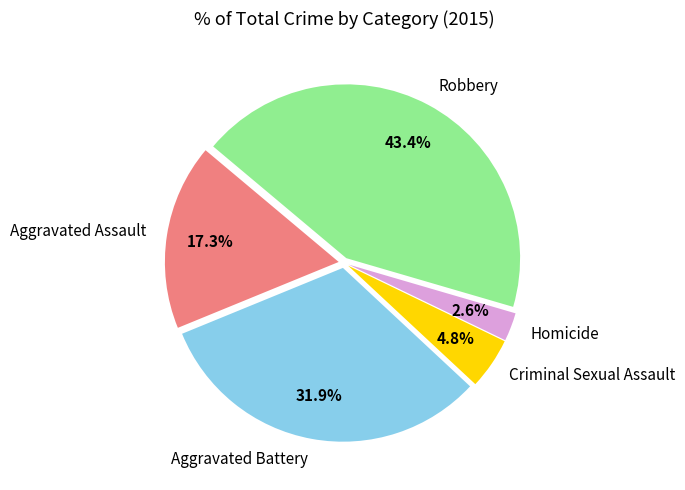

Which has a higher value, Homicide or Aggravated Battery?

Aggravated Battery